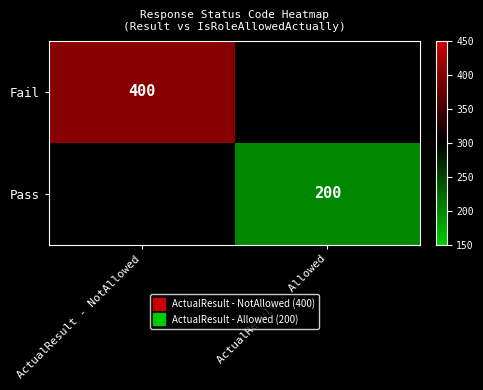

At how many categories does at least one series exceed 317?

1